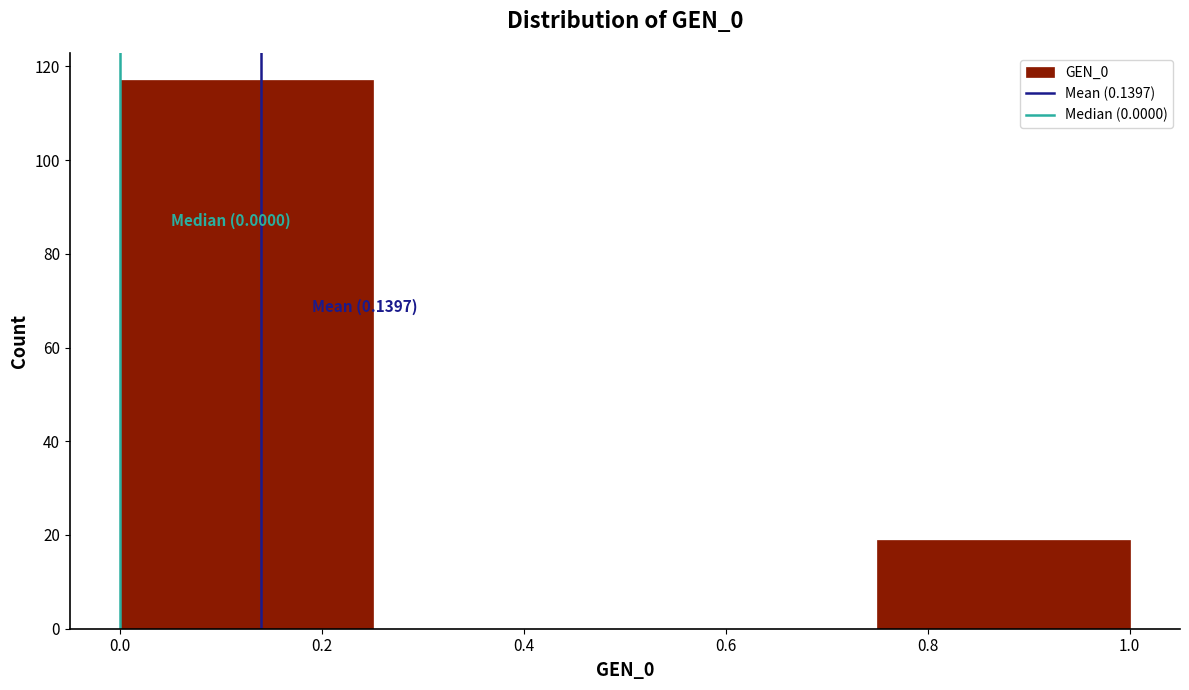

Over which range of the x-axis is the bar tallest?

0.00 to 0.25